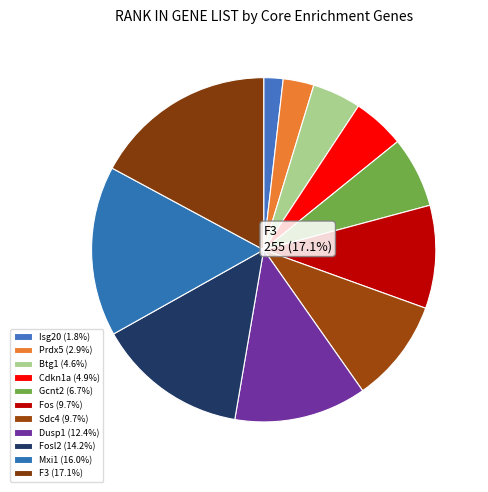

Between Cdkn1a and Btg1, which is larger?

Cdkn1a